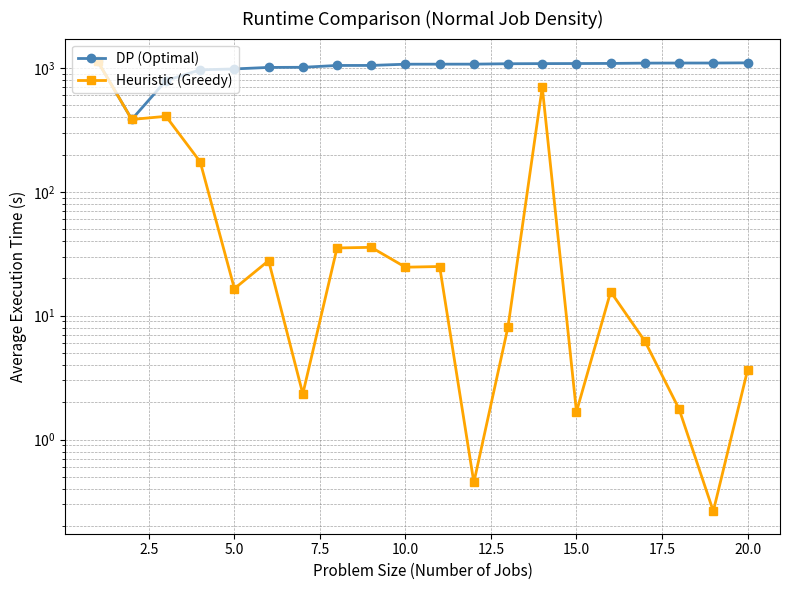

Reading right to left, what are all the values shown in this chart?

DP (Optimal): 1099.8	1096.1	1095.9	1094.1	1087.9	1085.8	1084.1	1081.6	1073.5	1073.0	1072.3	1048.0	1047.6	1012.4	1010.1	982.2	965.7	791.0	383.9	1136.4
Heuristic (Greedy): 3.6	0.3	1.8	6.2	15.6	1.7	700.2	8.2	0.5	25.0	24.6	35.6	35.2	2.3	27.8	16.5	174.7	407.1	383.9	1136.4